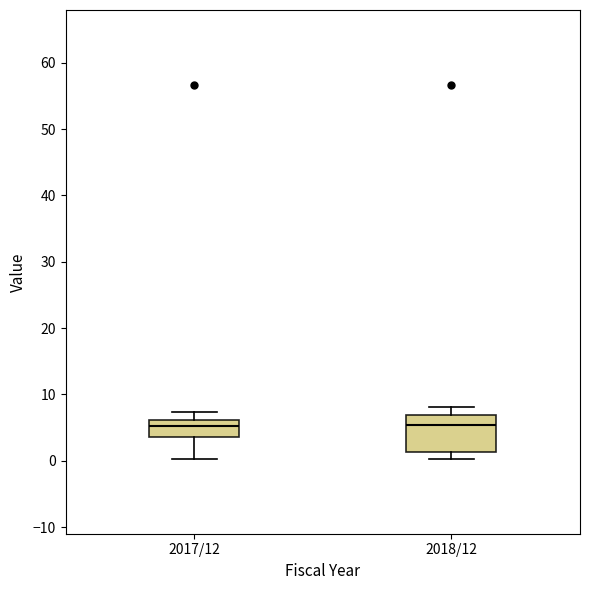

Reading left to right, read every box against the y-axis: the position of its median line, the range the box covers, and the ends of its whiskers. The values are not printed on the chart, so give them approximately, as read against the axis.

2017/12: median 5, box 4 to 6, whiskers 0 to 7
2018/12: median 5, box 1 to 7, whiskers 0 to 8